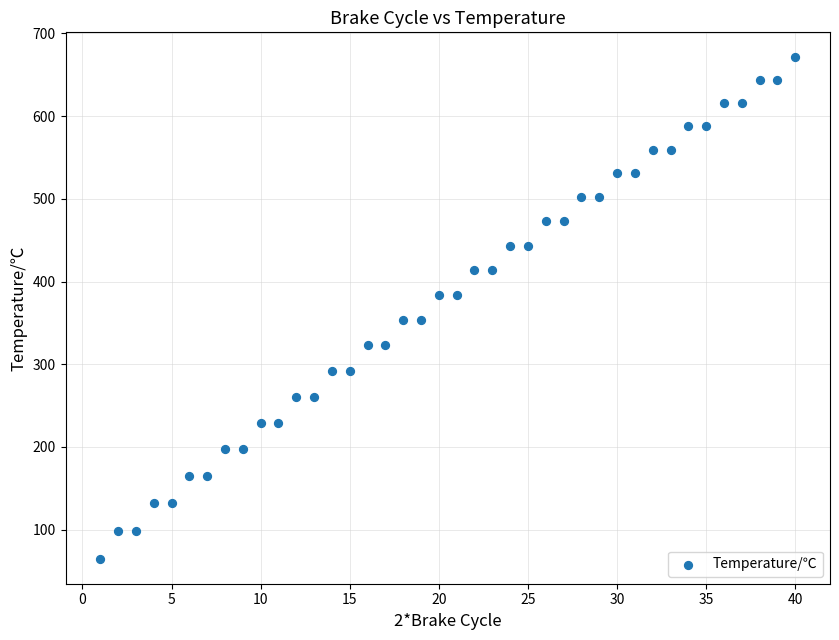

What is the range of X values (max minus min)?

39.0